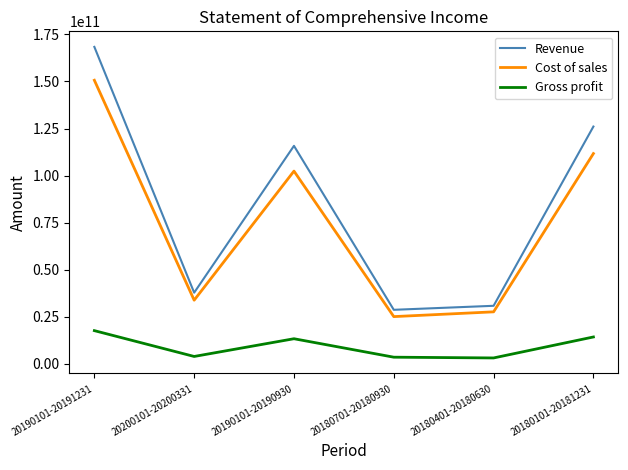

True or false: Gross profit and Revenue cross at least once.

False